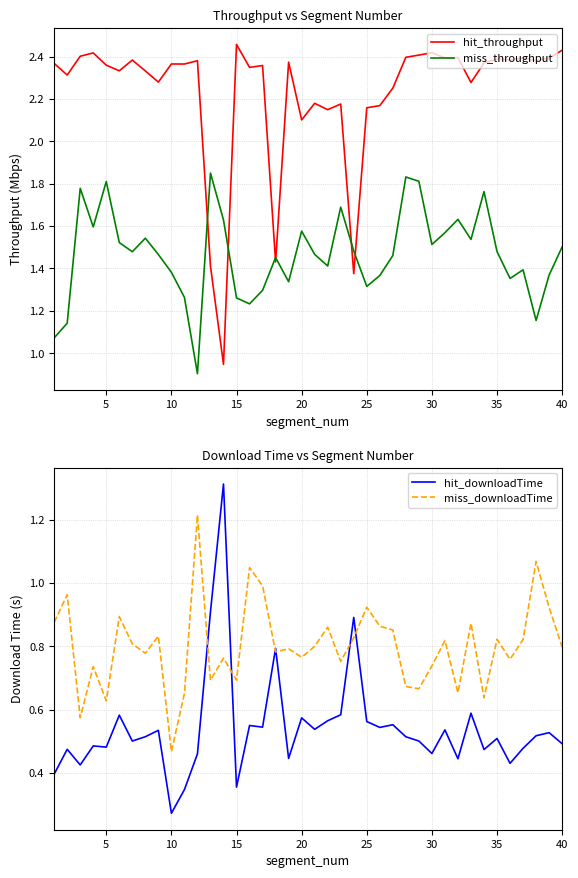

Is it true that miss_throughput equals 1.8 at 5?

True